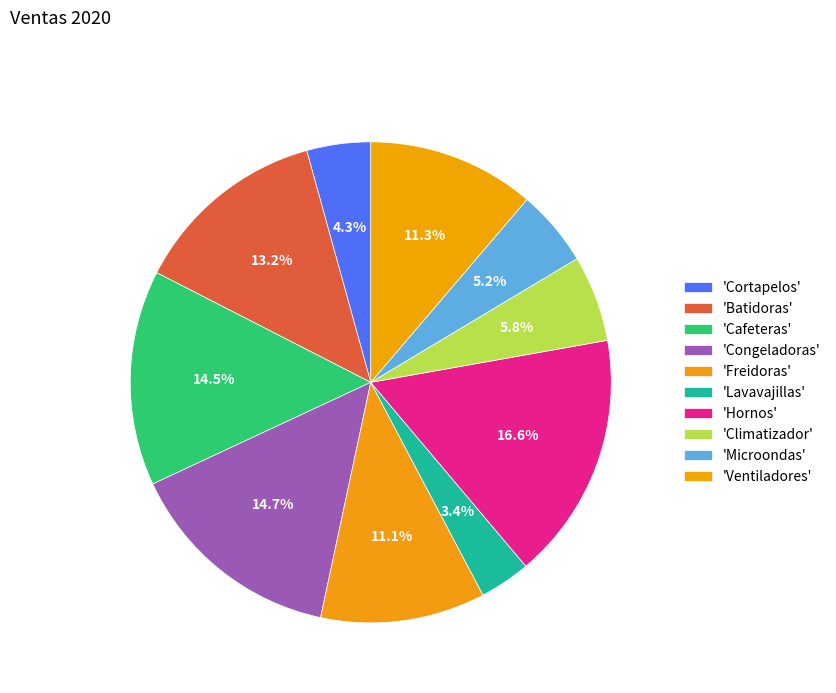

How many slices are in this pie chart?

10